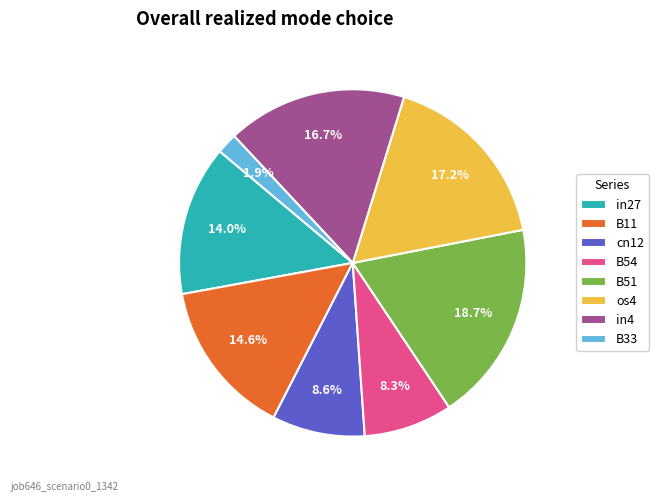

How many slices are in this pie chart?

8